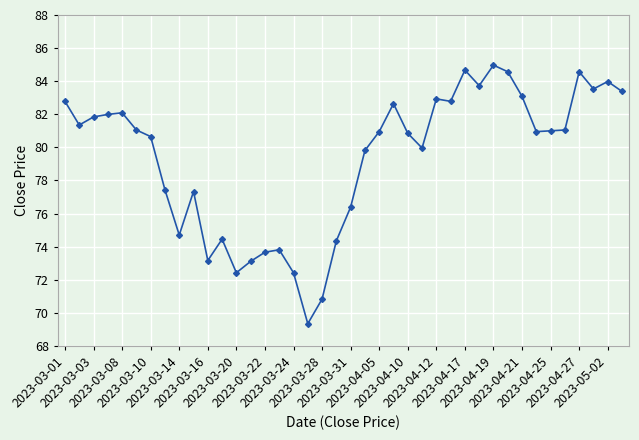

True or false: the data has more than 2 interior local peaks.

True